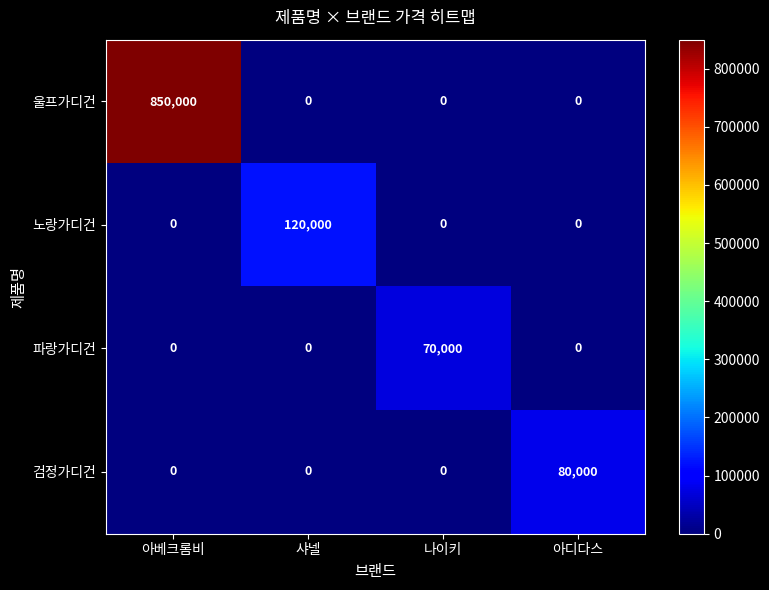

List the series in order of their peak value, lowest first.

파랑가디건, 검정가디건, 노랑가디건, 울프가디건